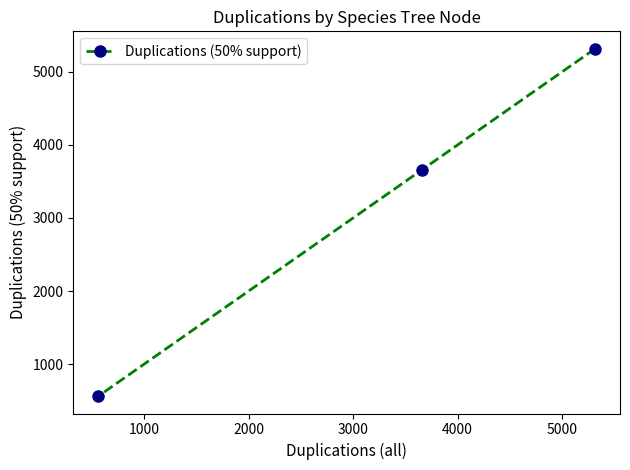

What is the sum of all values?

9537